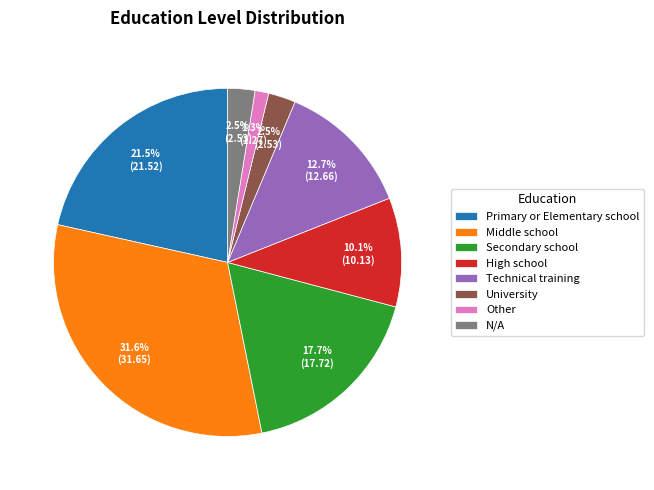

Does Secondary school account for over 50% of the chart?

No